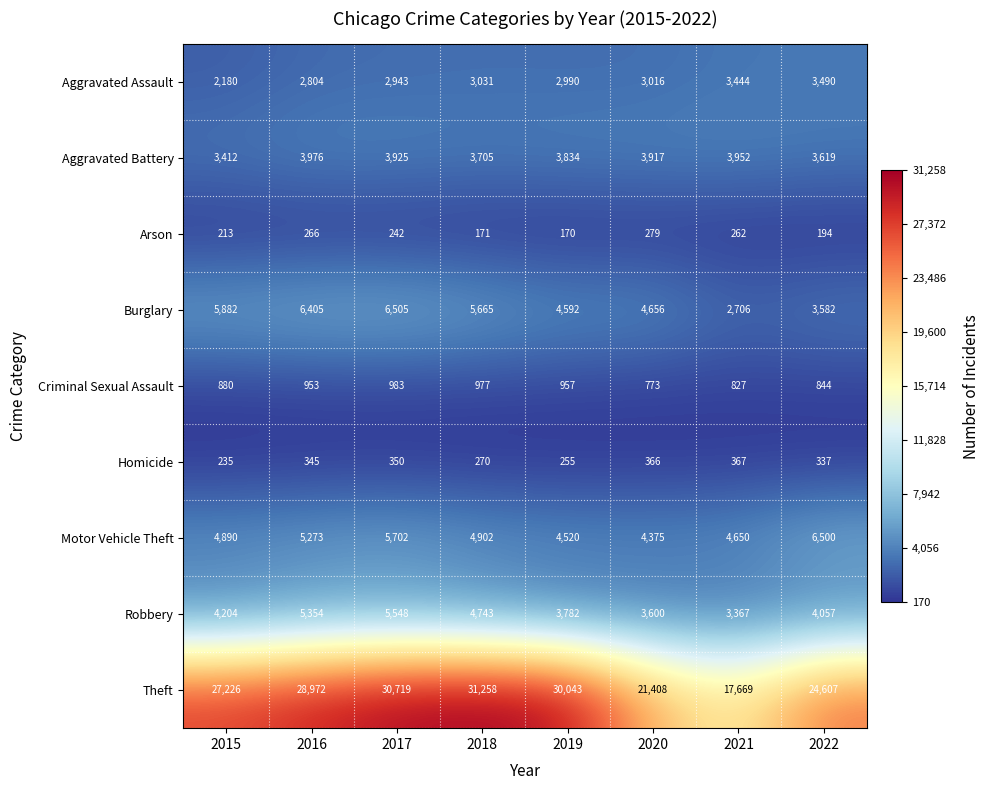

At which label does Aggravated Battery first exceed 3917?

2016